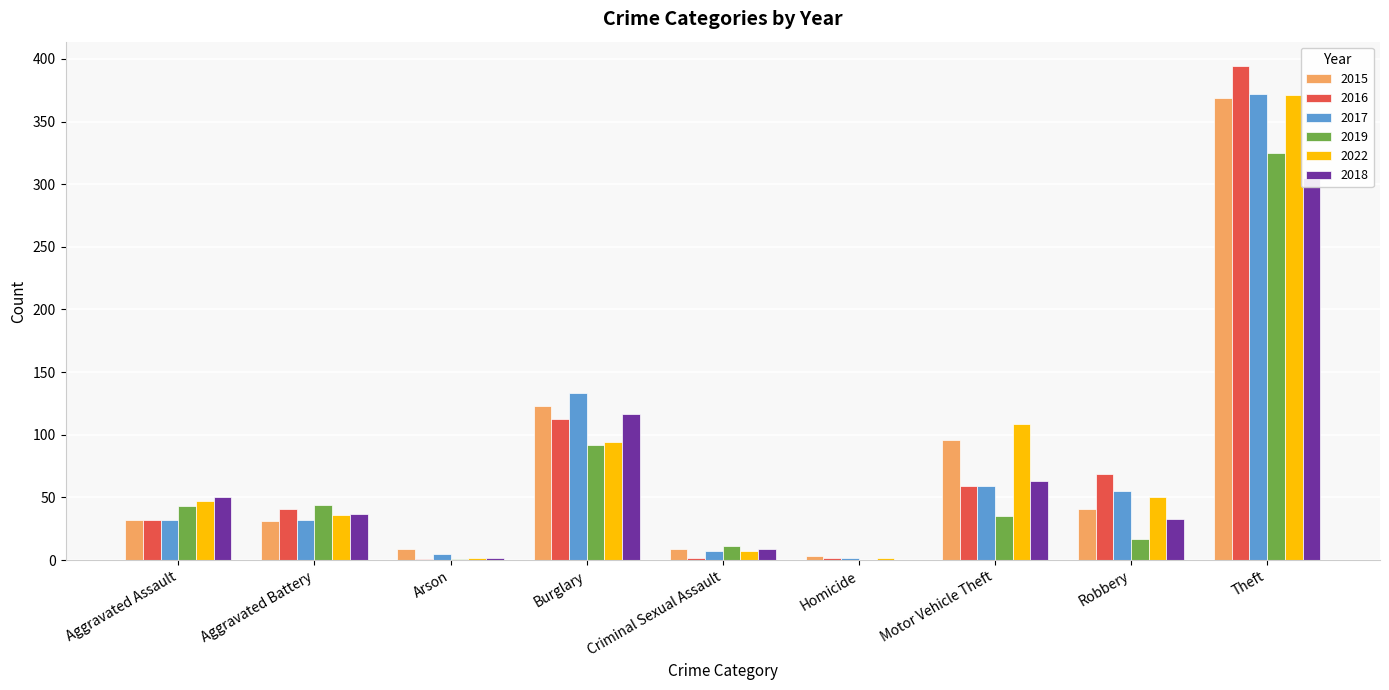

What is the difference between the maximum and minimum values in the 2022 series?

369